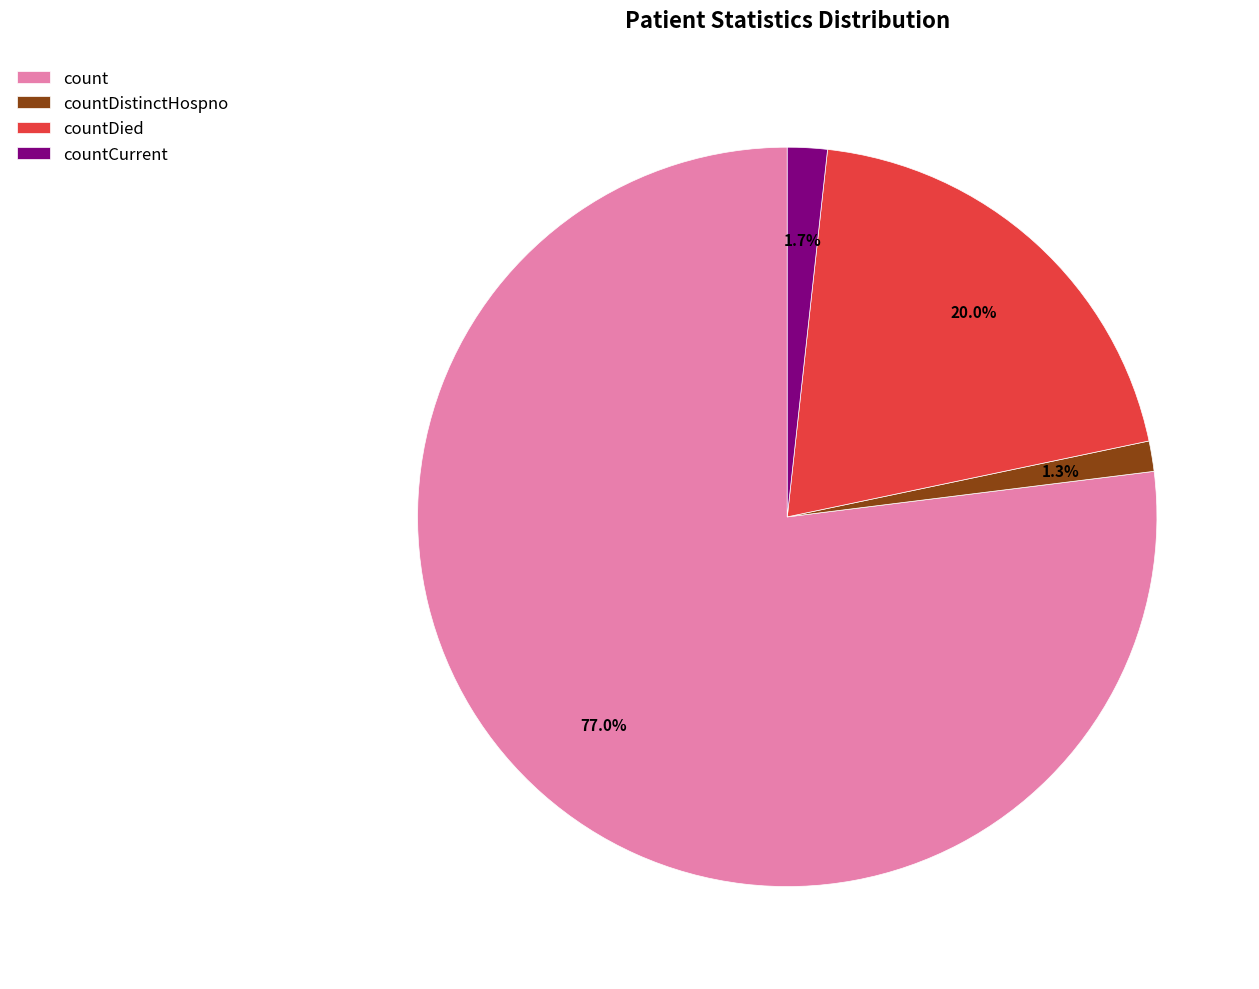

Is it true that countDied is 20% of the pie?

True